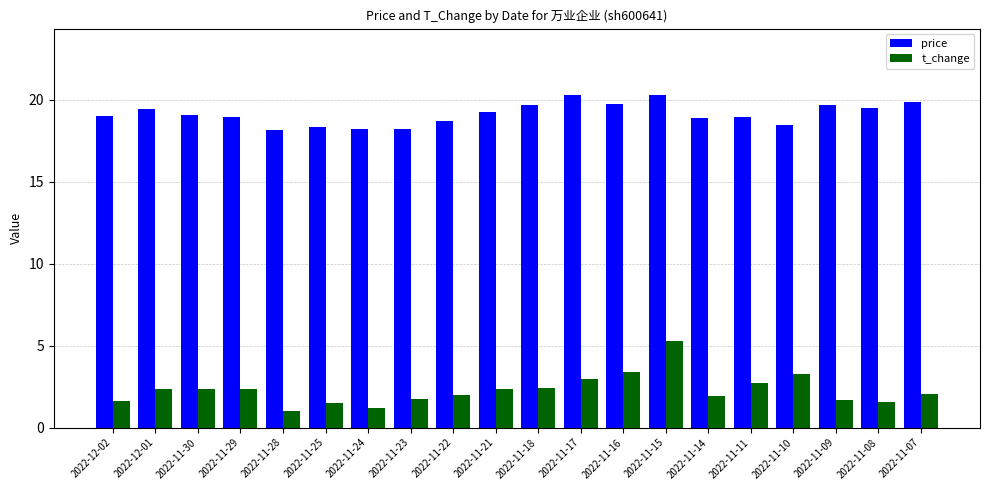

What are all the series names shown in the legend?

price, t_change